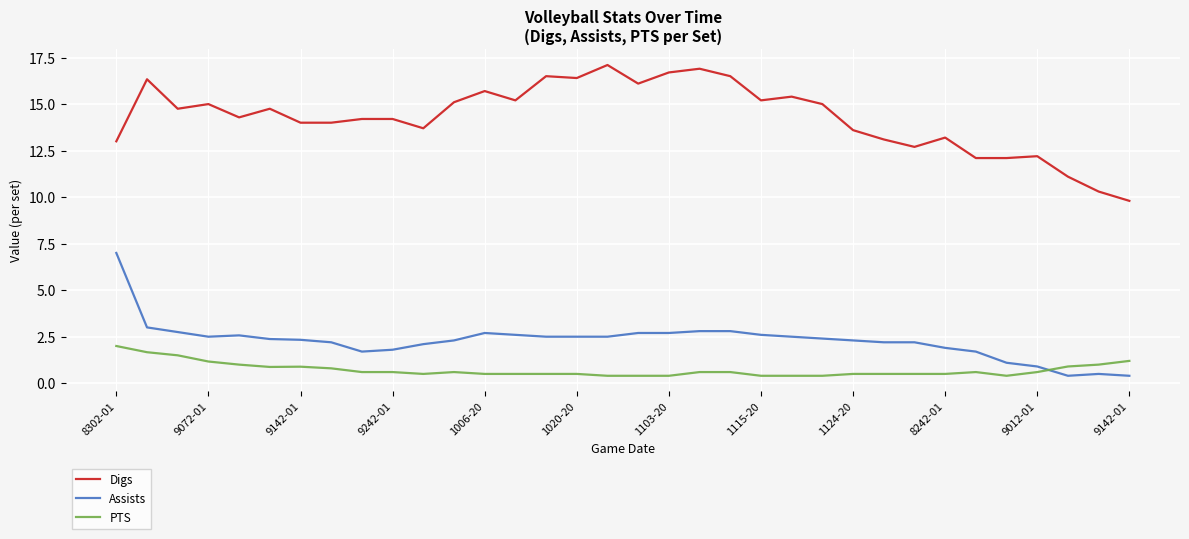

What is the smallest value displayed?

0.4